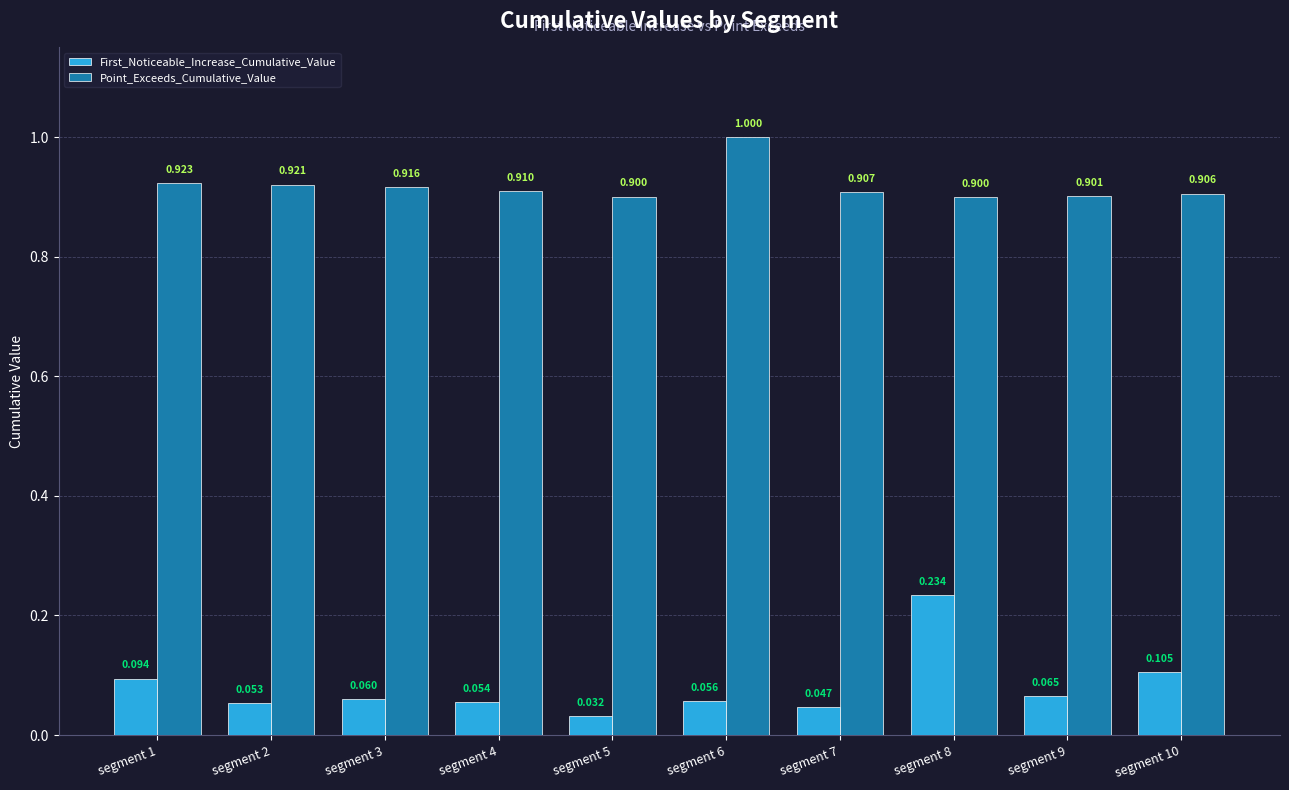

Which series has the largest total across all categories?

Point_Exceeds_Cumulative_Value